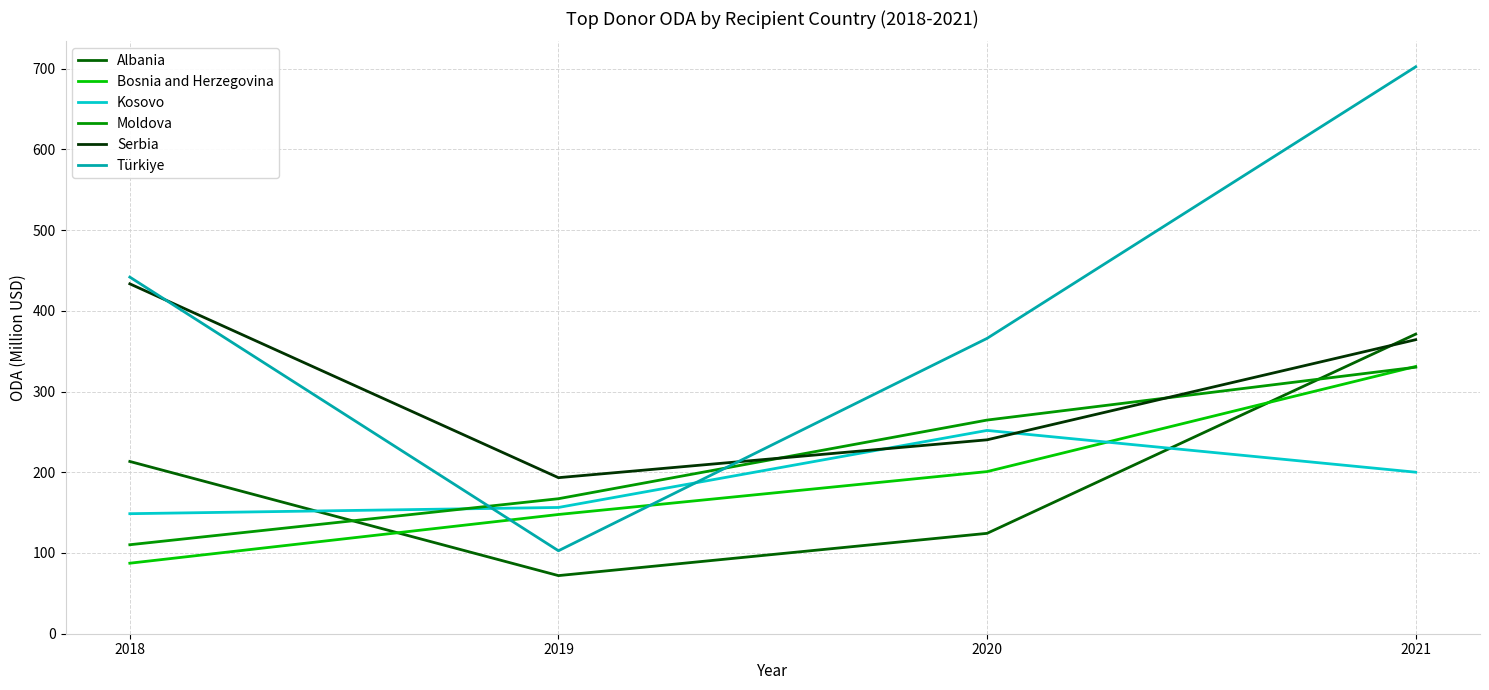

Read the Kosovo value at 2021.

200.1